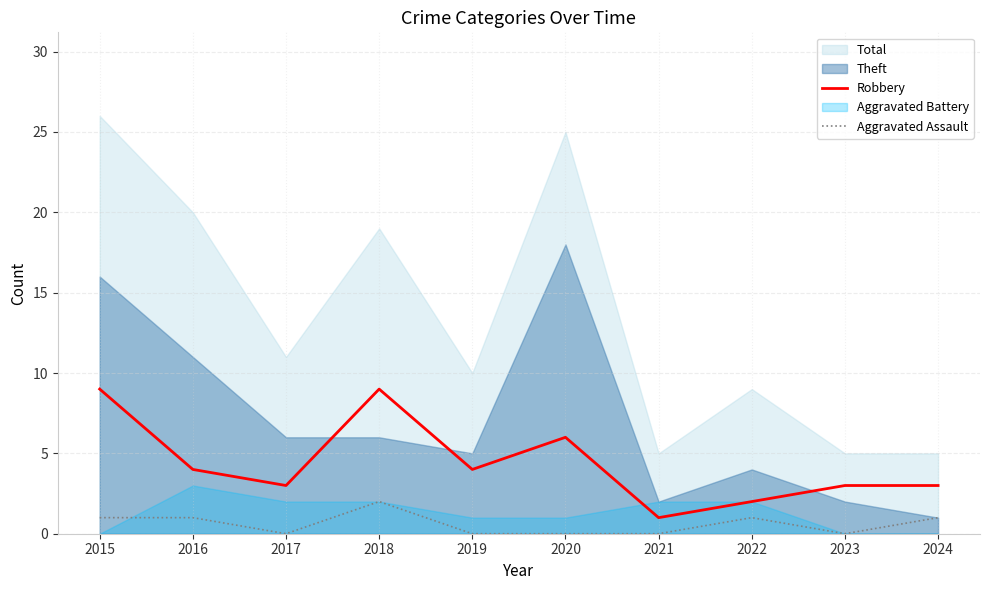

List the labels in order of Robbery value, smallest first.

2021, 2022, 2017, 2023, 2024, 2016, 2019, 2020, 2015, 2018